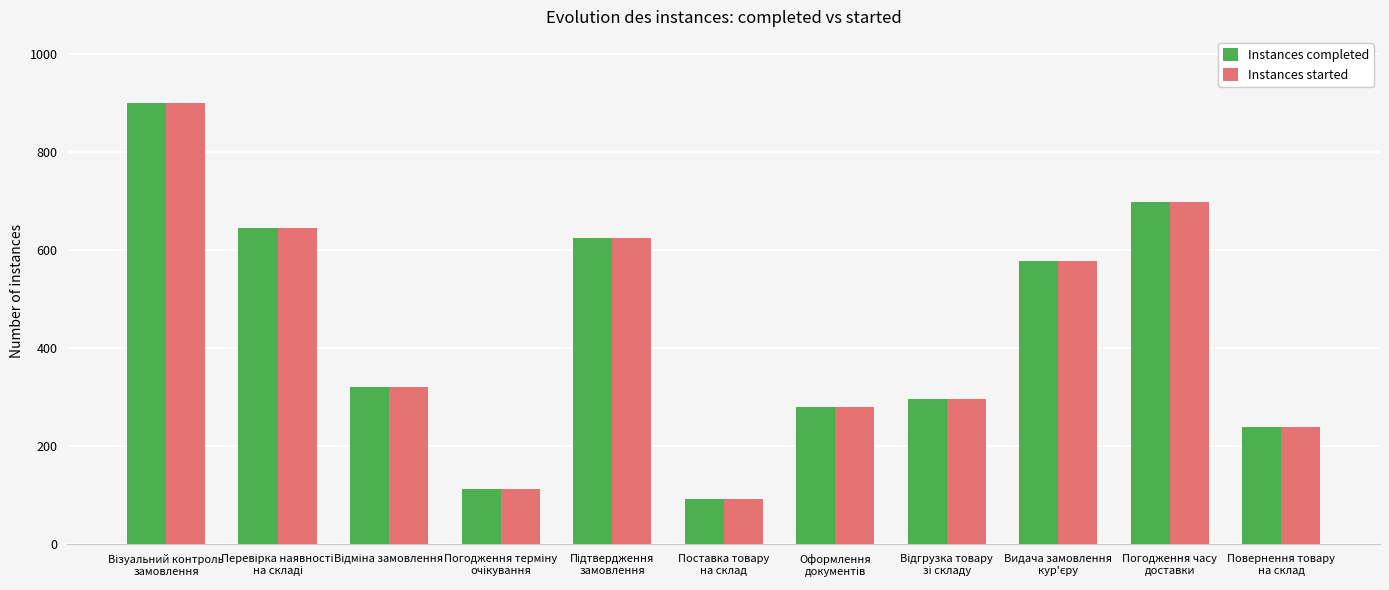

What is the sum of all Instances completed values?

4795